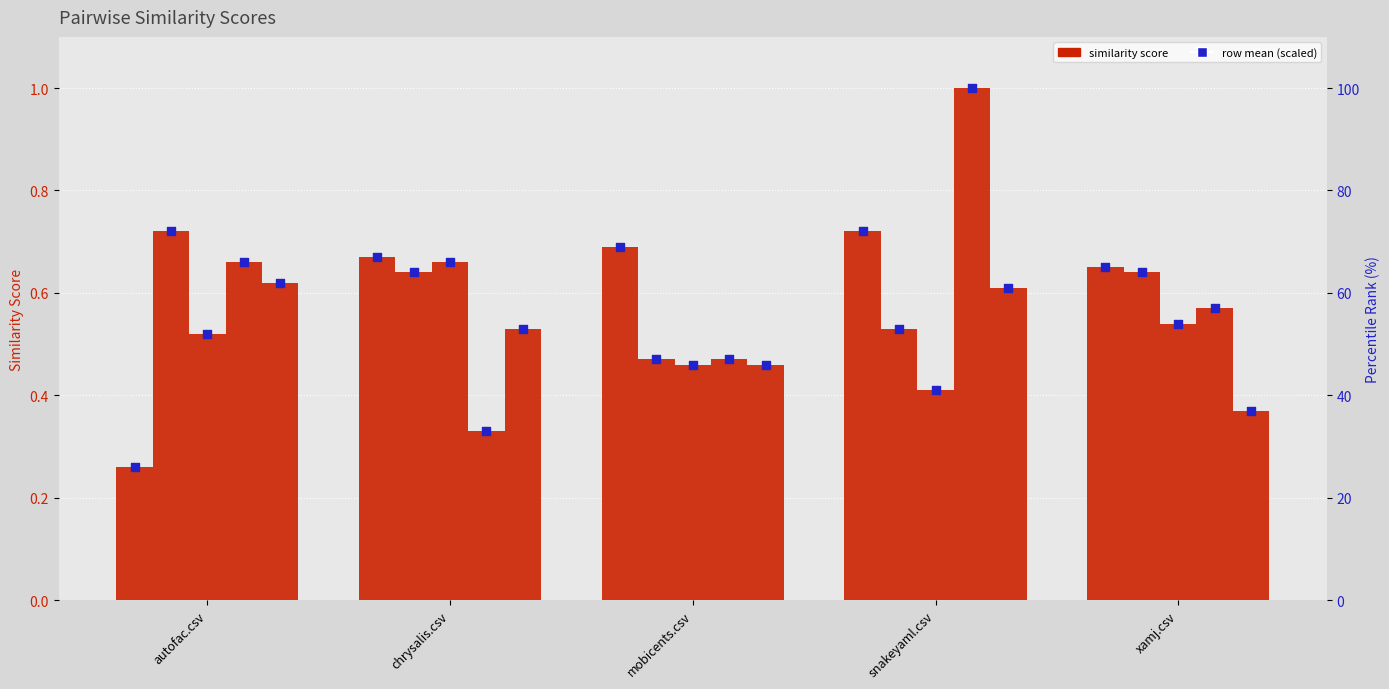

Which series contains the lowest Y value?

autofac.csv